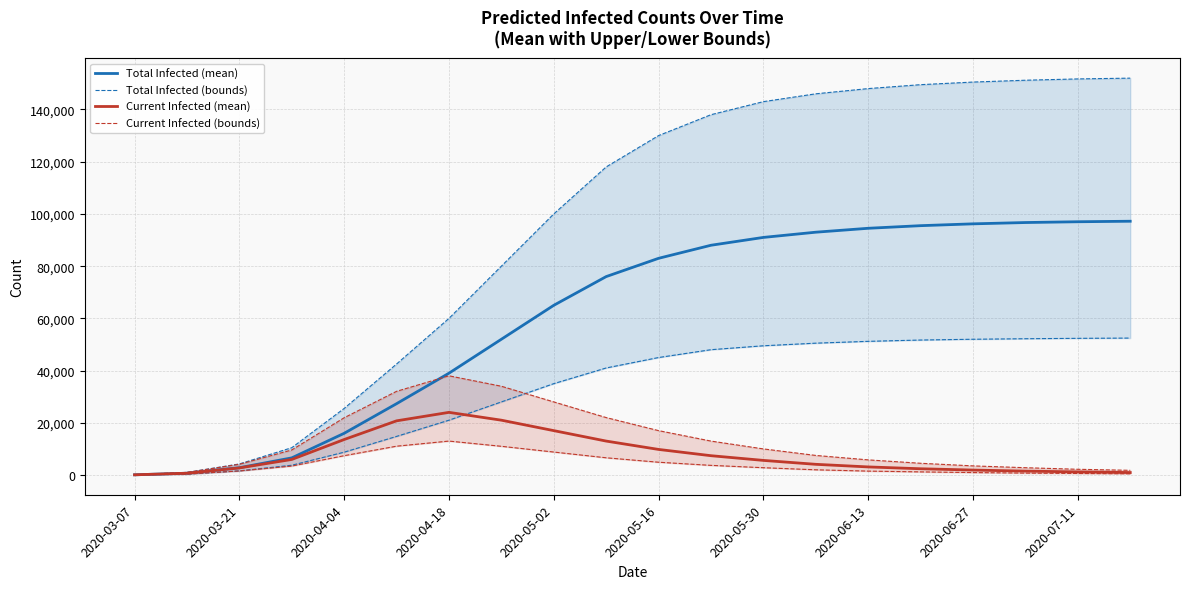

The predicted_current_infected_lower_line series shows 1500 at 2020-06-13. True or false?

True